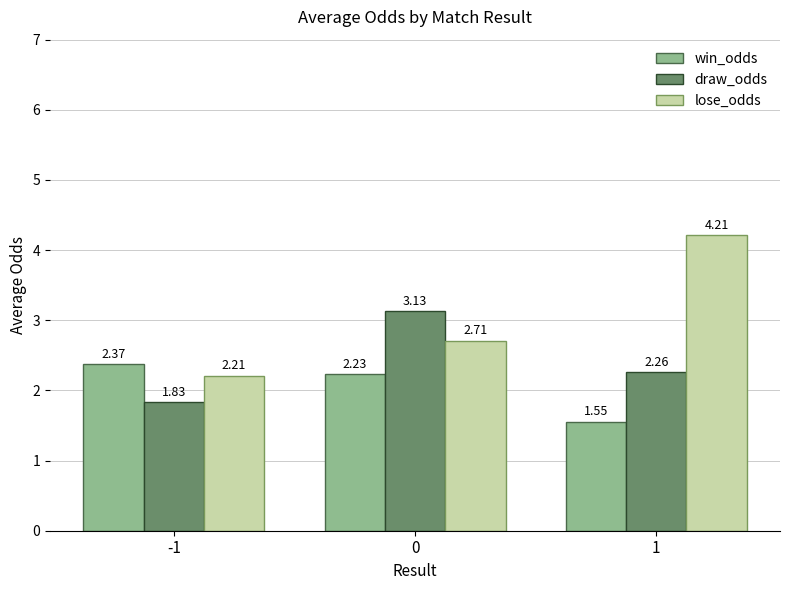

True or false: lose_odds has a value of 2.2 at -1.

True